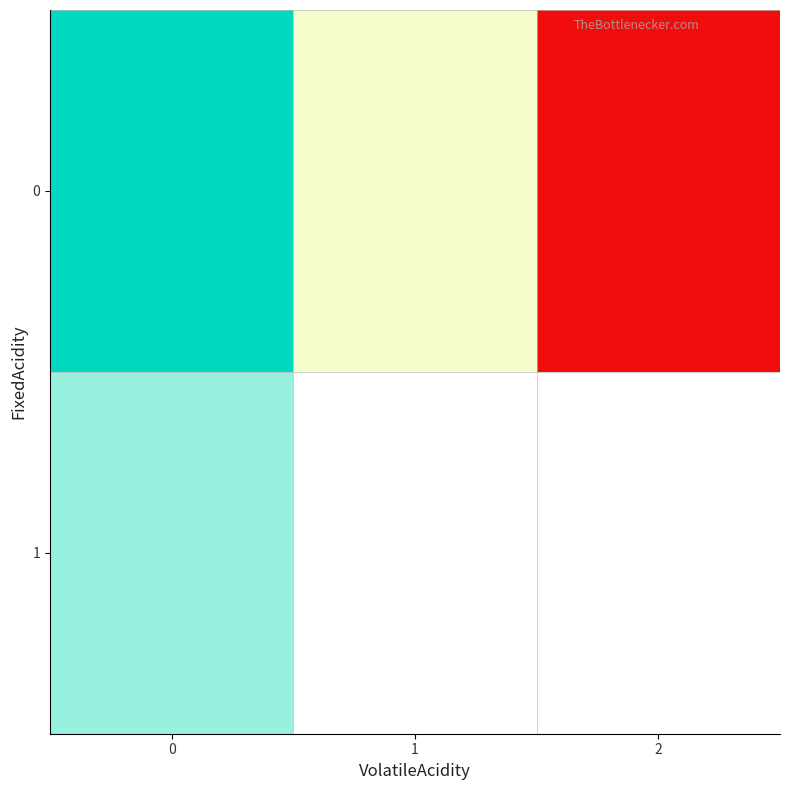

How many distinct data groups are displayed?

2